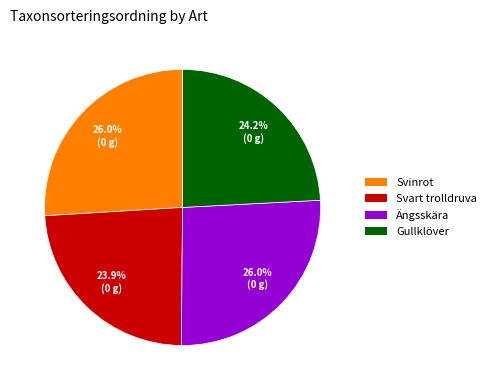

To the nearest percent, what is the average slice percentage?

25%